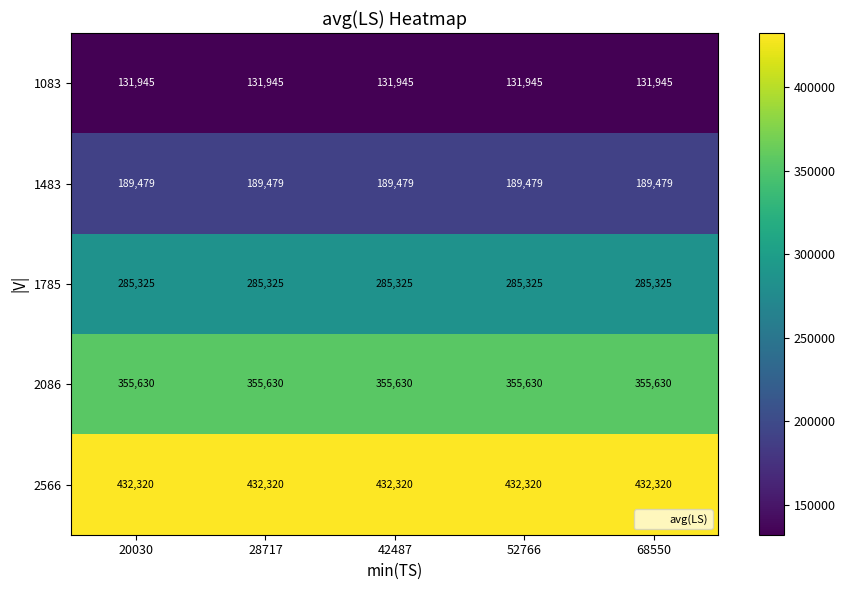

What is the difference between the highest and lowest values at 28717?

300375